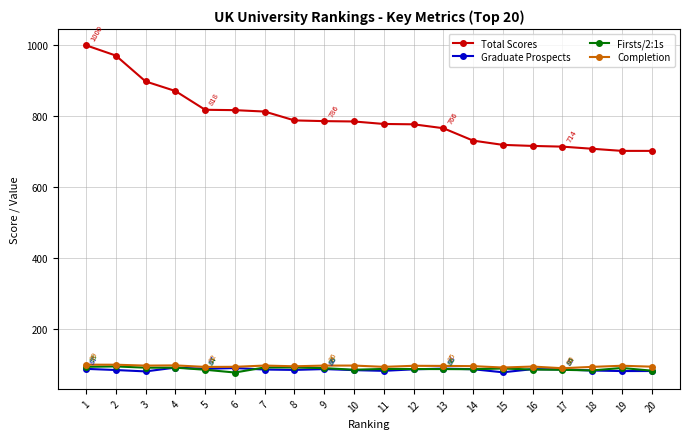

What are all the series names shown in the legend?

Total Scores, Graduate Prospects, Firsts/2:1s, Completion